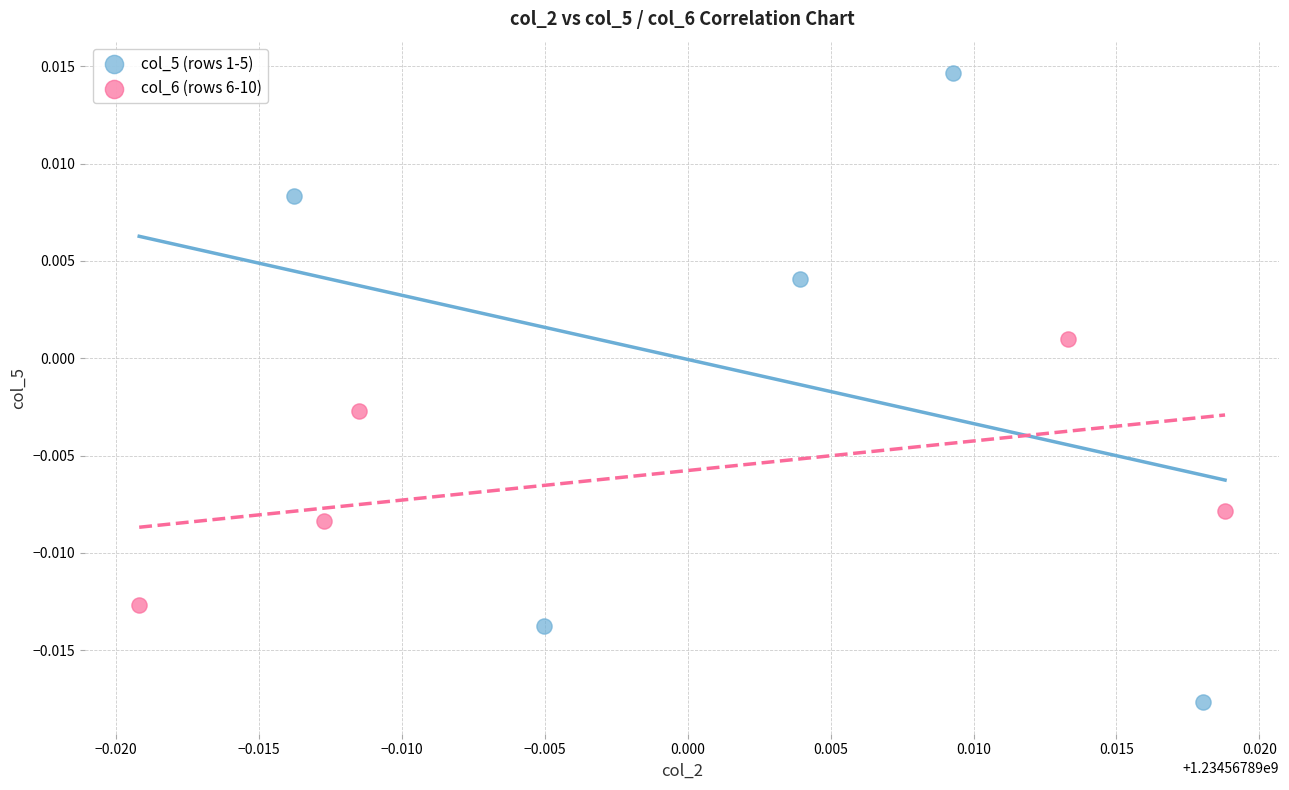

Which series contains the lowest Y value?

col_5 (rows 1-5)